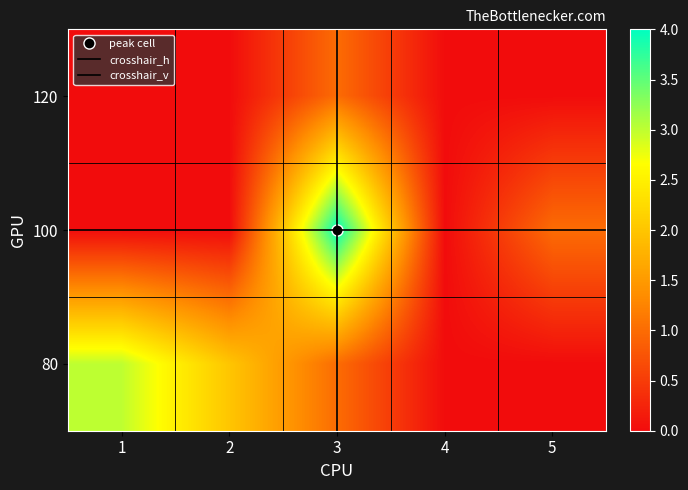

True or false: 80 has a value of 2 at 2.

True